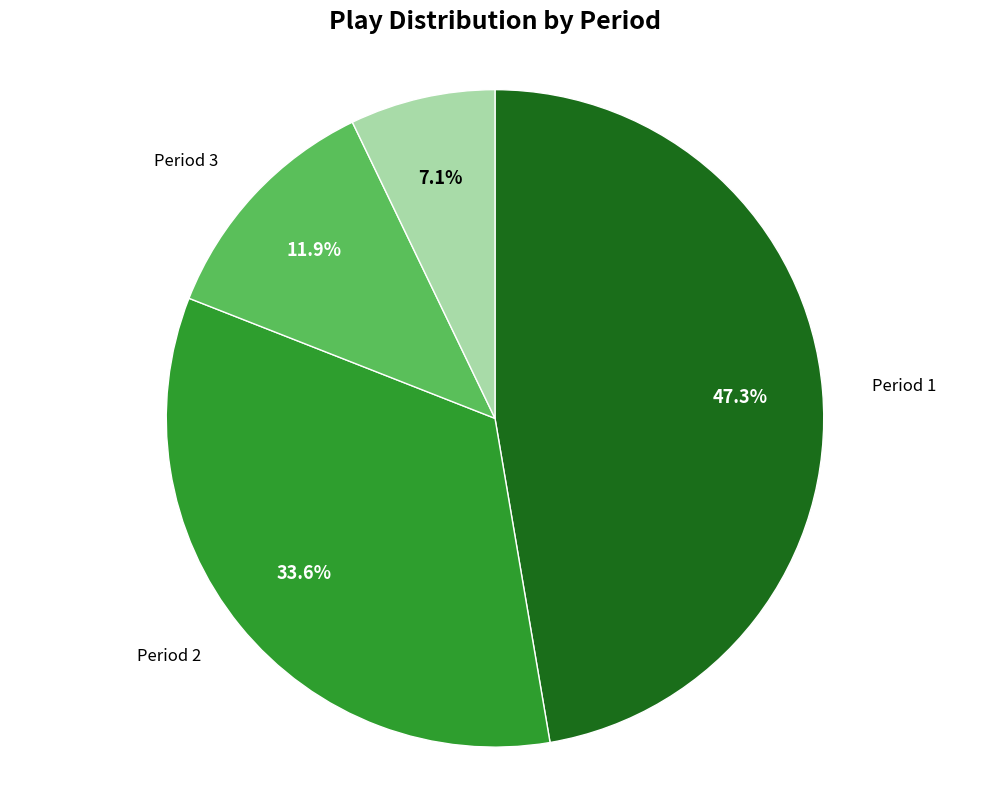

Is there any slice that represents more than half of the pie?

No